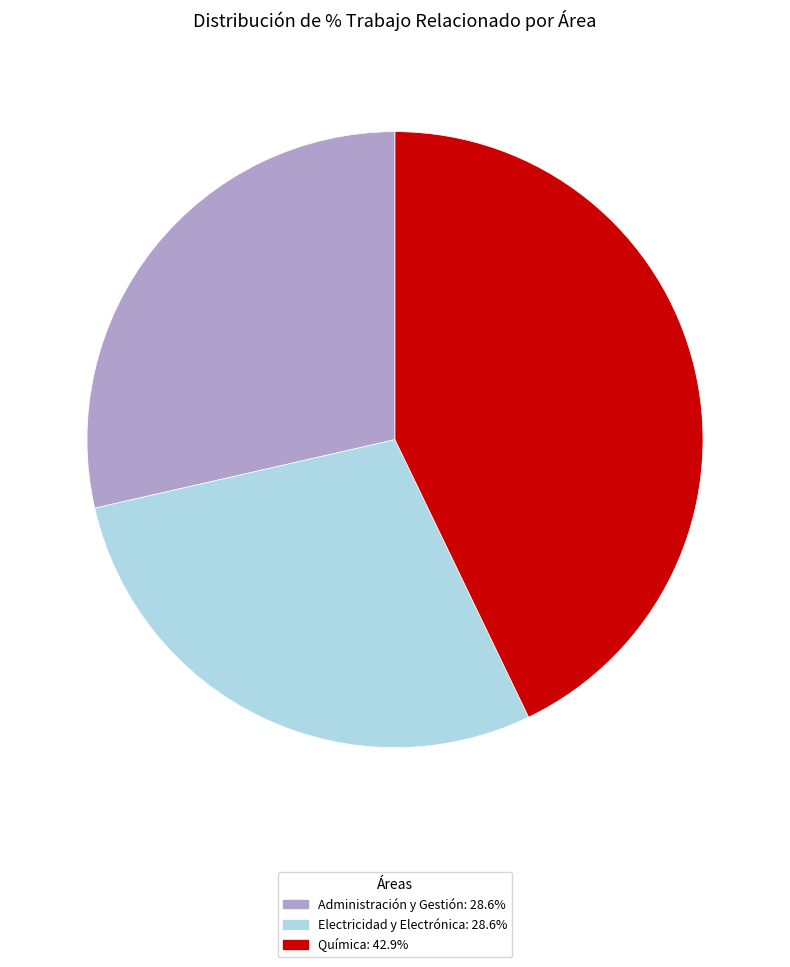

How many segments does this pie chart have?

3